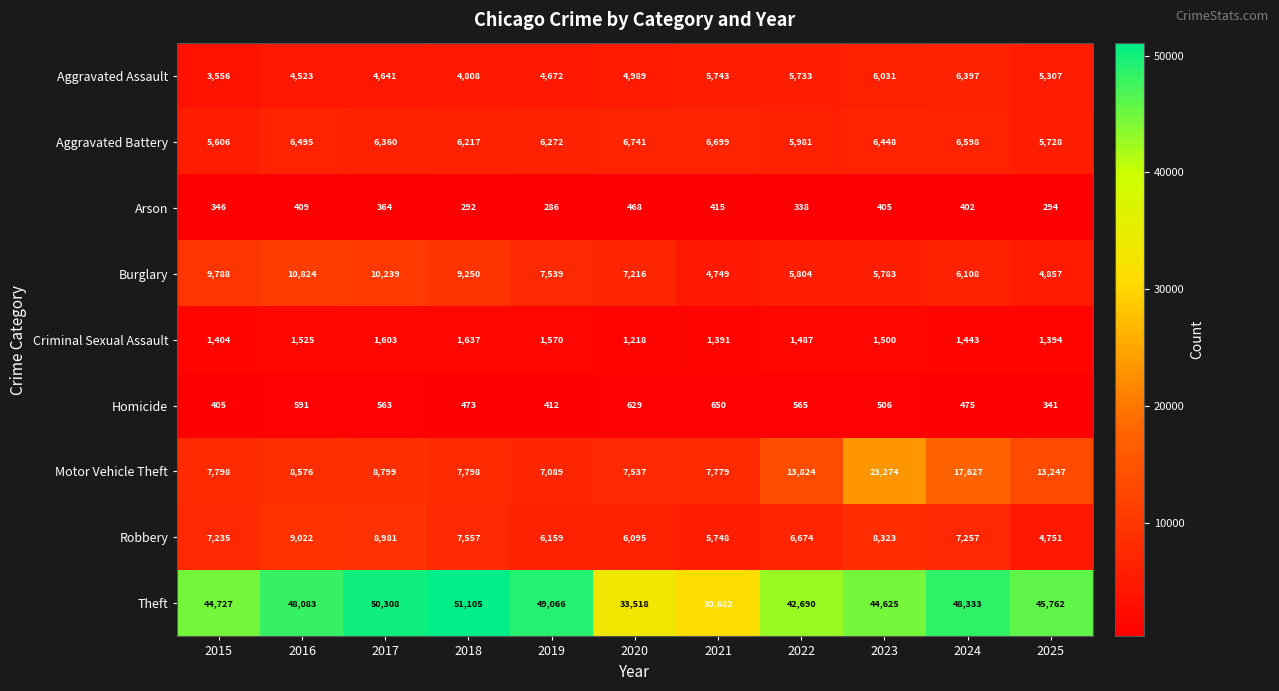

At which label does Aggravated Battery first exceed 6360?

2016